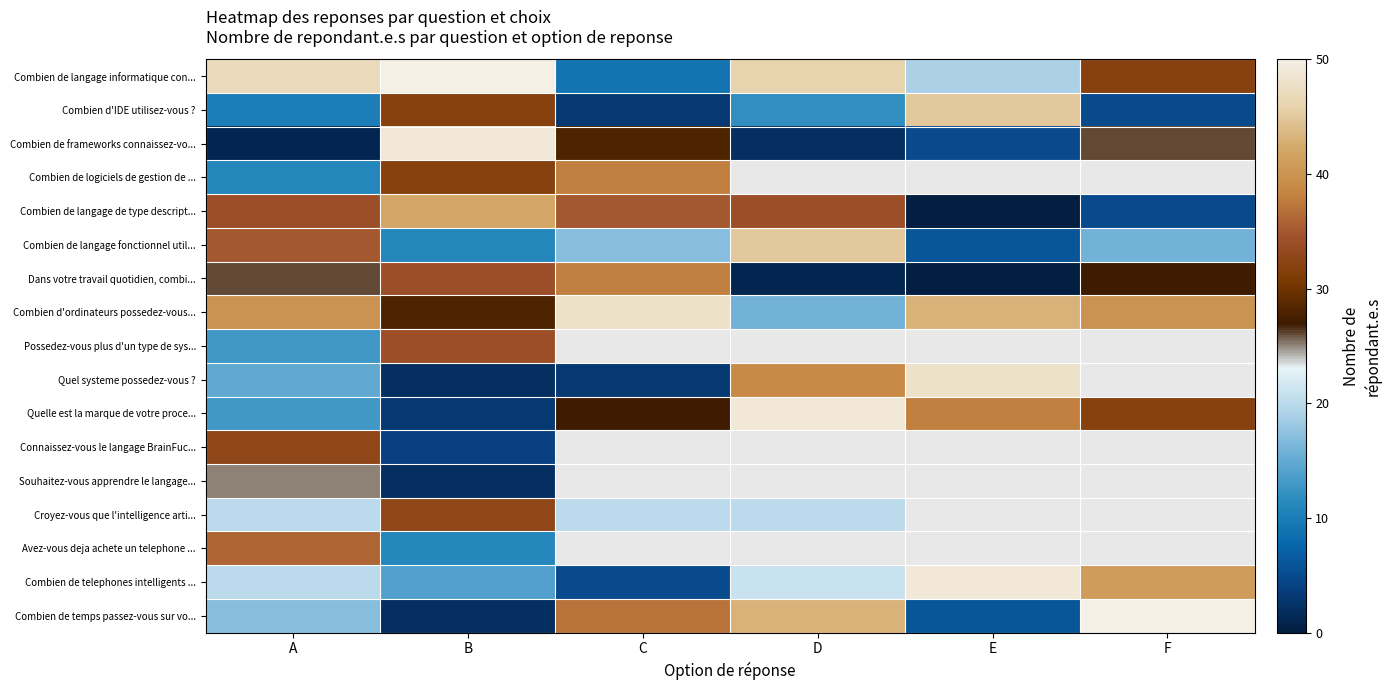

Count the number of data series in this chart.

17